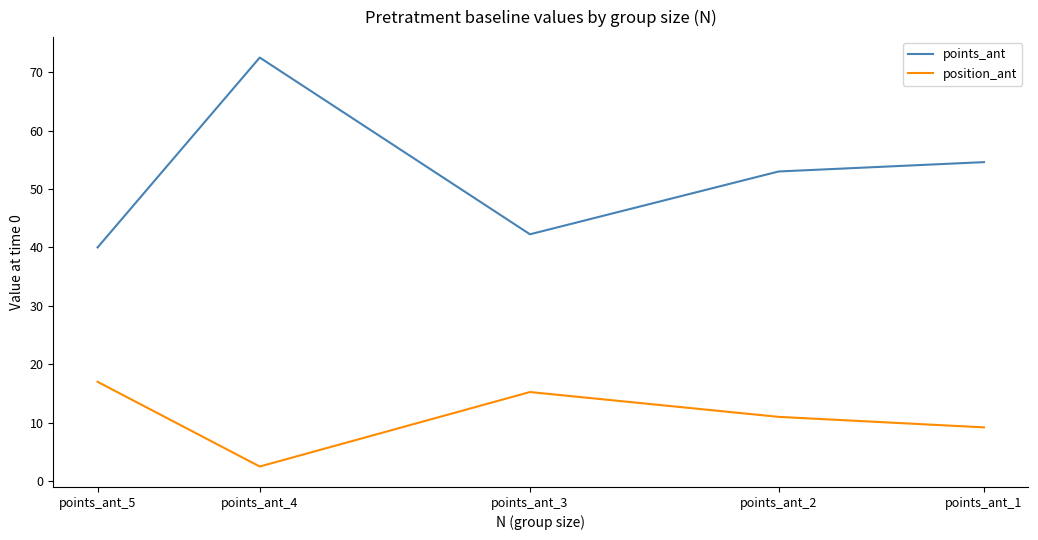

Rank the series by their average value, from lowest to highest.

position_ant, points_ant